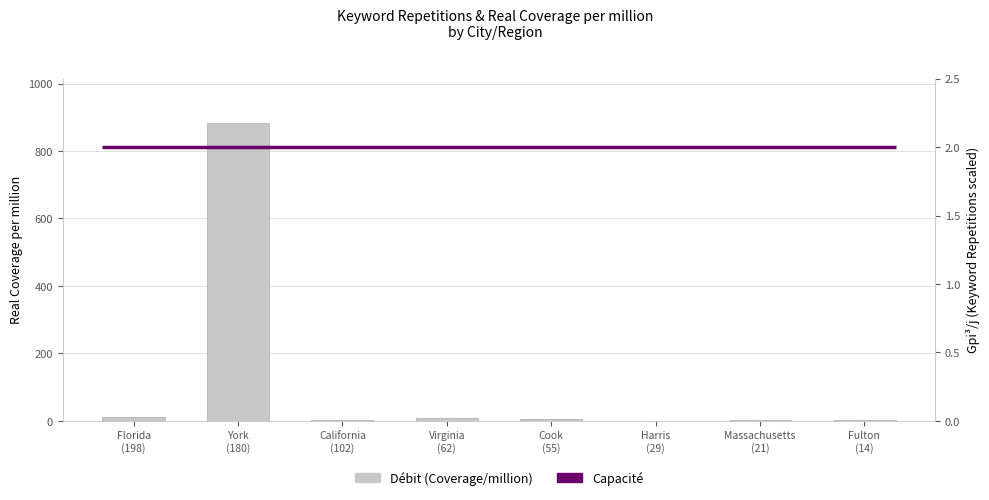

Reading left to right, transcribe all the data shown in this chart.

Florida
(198)=11.2	York
(180)=882.4	California
(102)=2.7	Virginia
(62)=8.1	Cook
(55)=4.3	Harris
(29)=1.3	Massachusetts
(21)=3.3	Fulton
(14)=1.6